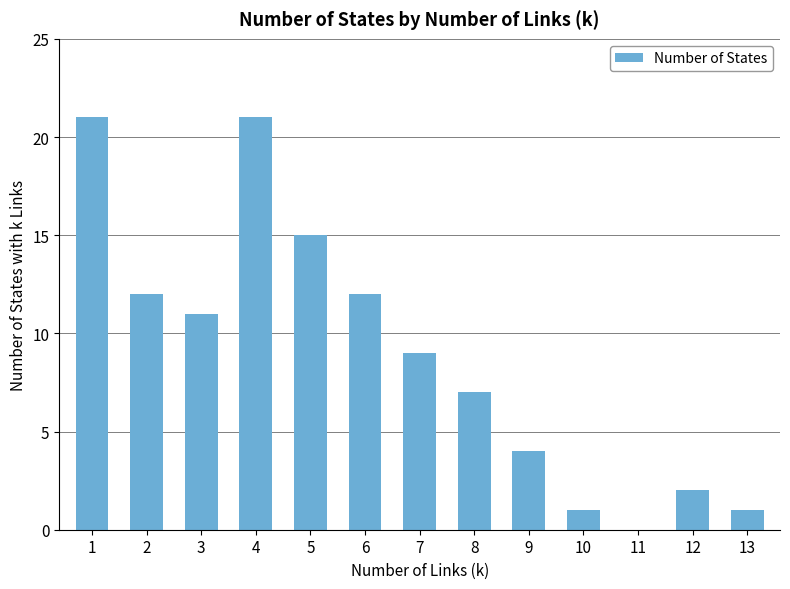

Reading left to right, what are all the values shown in this chart?

1=21	2=12	3=11	4=21	5=15	6=12	7=9	8=7	9=4	10=1	11=0	12=2	13=1